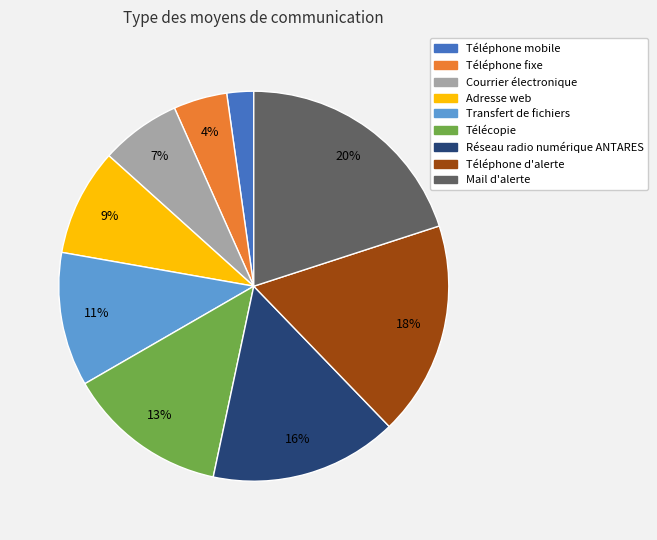

Which has a higher value, Téléphone fixe or Adresse web?

Adresse web